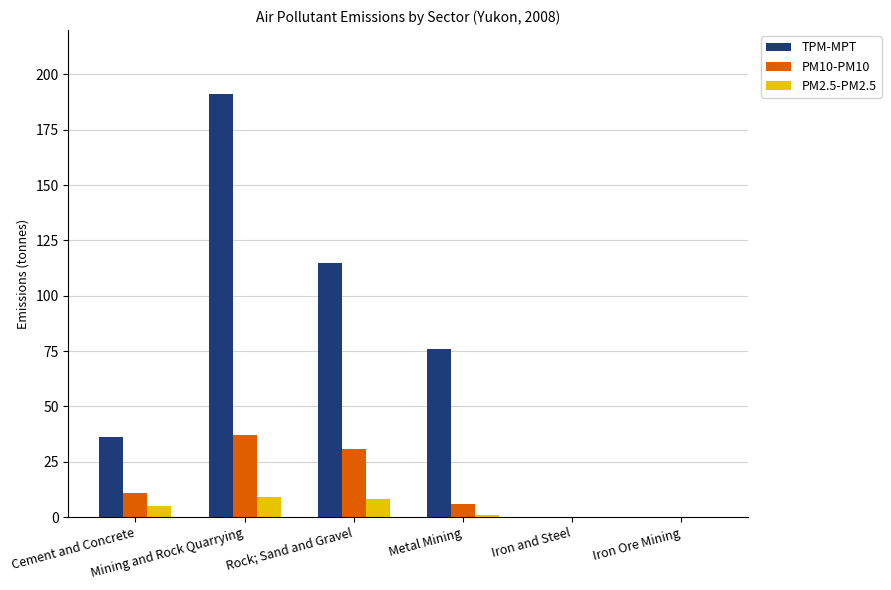

Which series has the largest total across all categories?

TPM-MPT